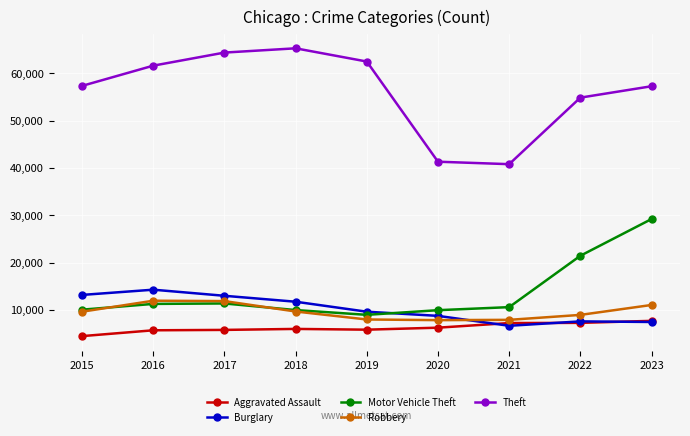

After their last crossing, which series has the higher values: Burglary or Robbery?

Robbery